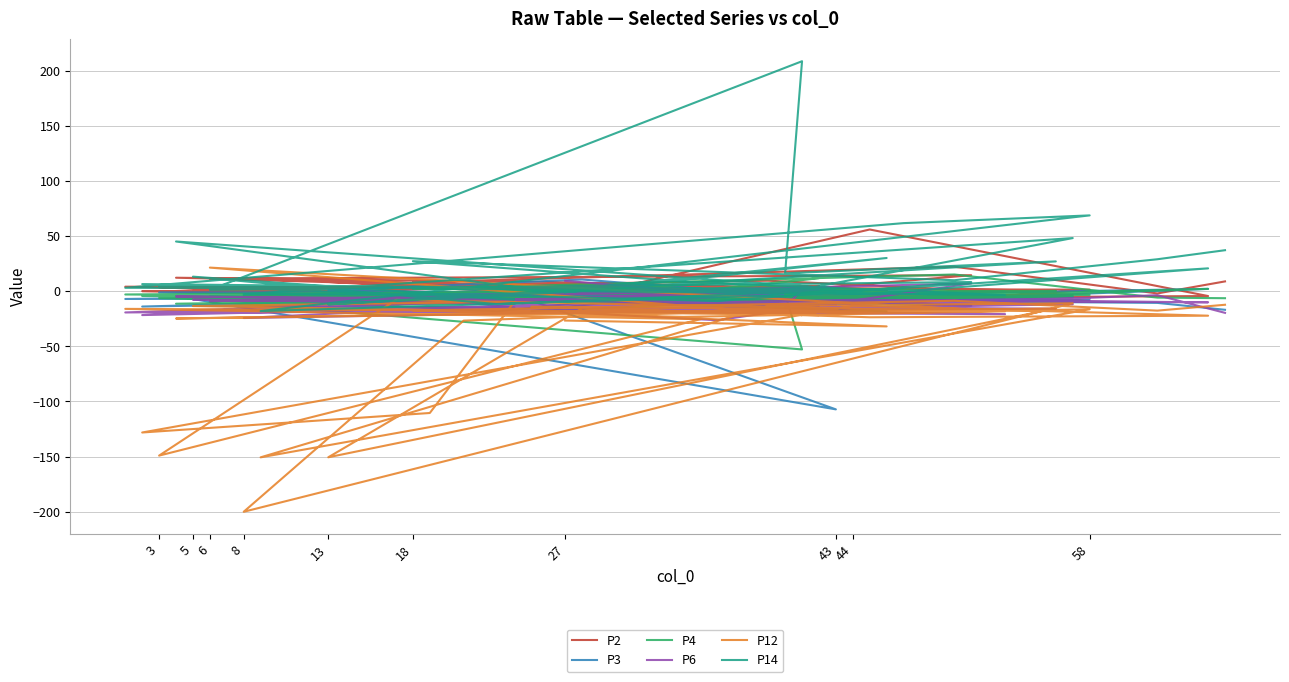

How many values in the P4 series exceed -5?

18